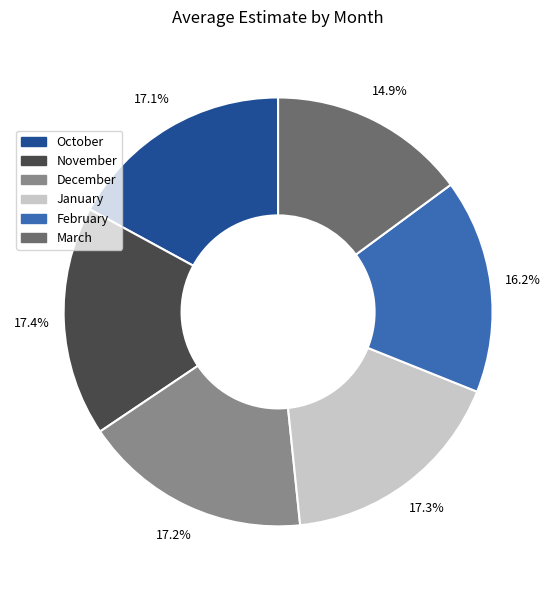

Is February the majority of the pie?

No